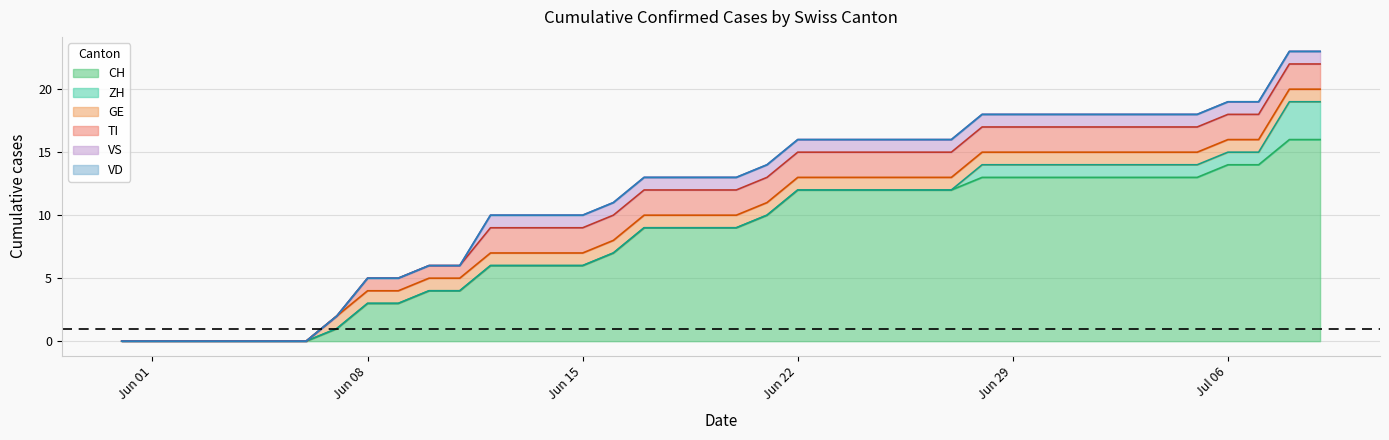

Is the value of VS at 2020-06-20 greater than the value of VD at 2020-06-29?

Yes